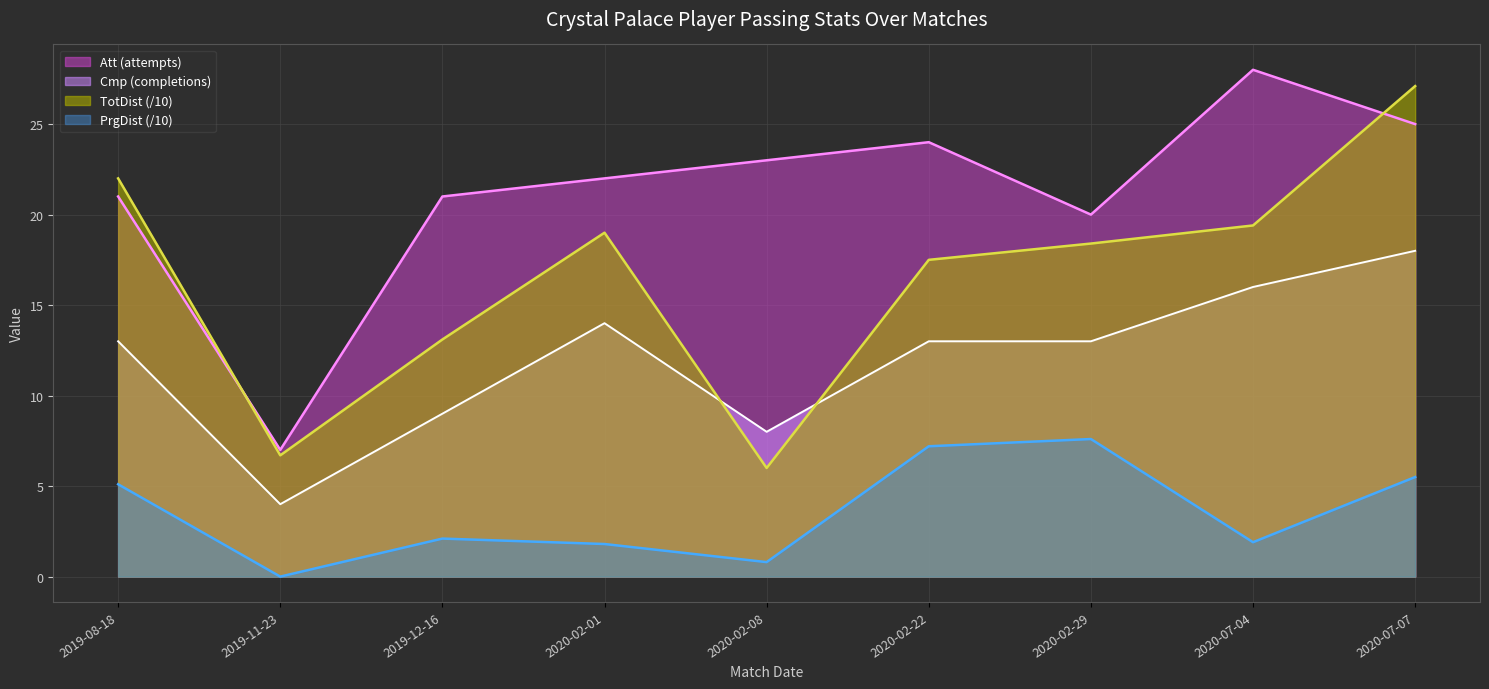

What is the label of the 3rd point from the left?

2019-12-16